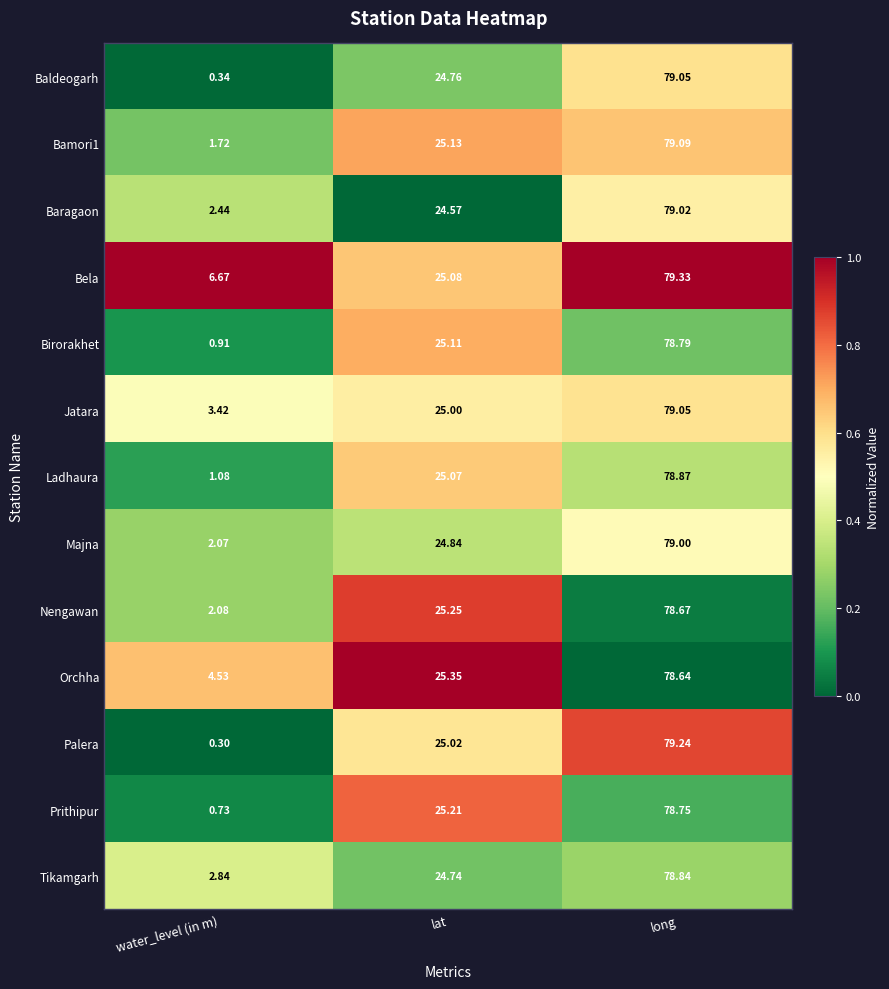

Where does the Nengawan series first go above 25?

lat